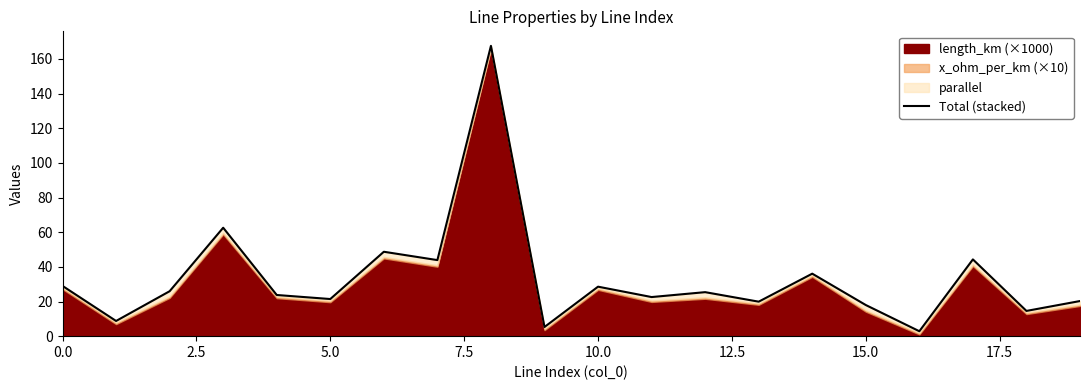

Reading right to left, transcribe all the data shown in this chart.

20.3	14.6	44.3	2.8	18.0	36.1	19.9	25.4	22.6	28.6	5.3	167.5	43.9	48.7	21.4	23.8	62.6	25.9	8.8	29.0